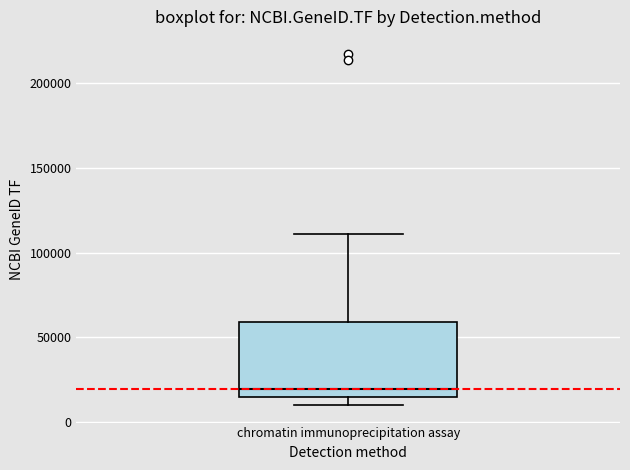

Where does the median line of the box for chromatin immunoprecipitation assay sit on the y-axis? The values are not printed on the chart, so give them approximately, as read against the axis.

20000